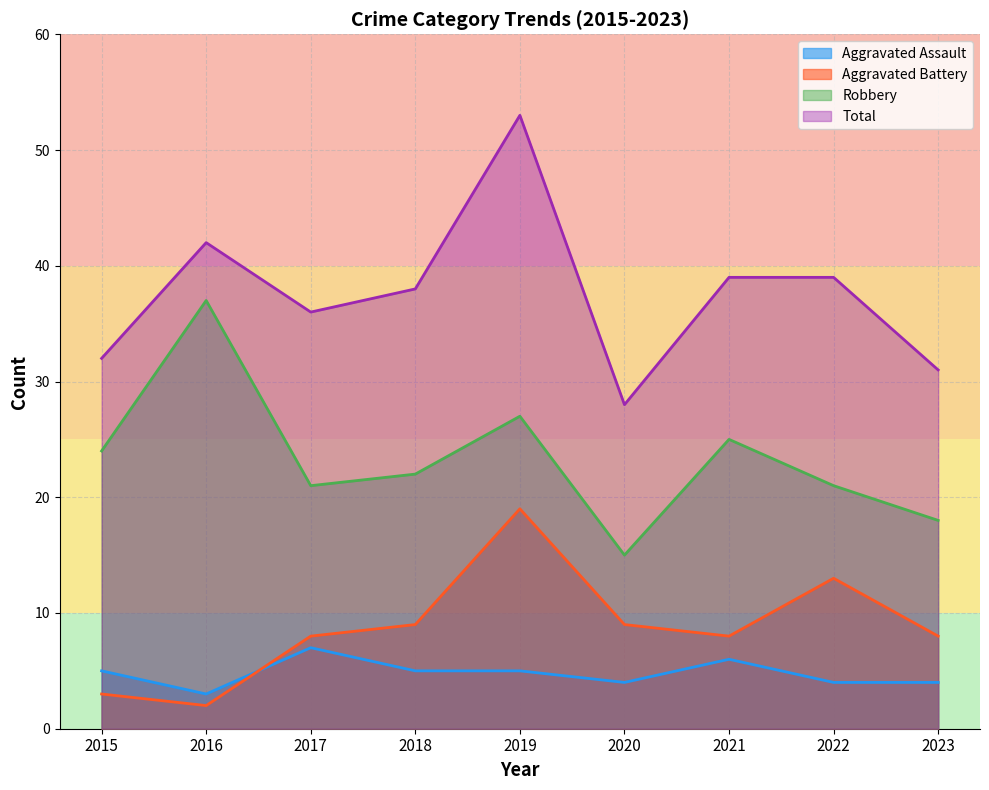

At which category is the sum across all series the highest?

2019